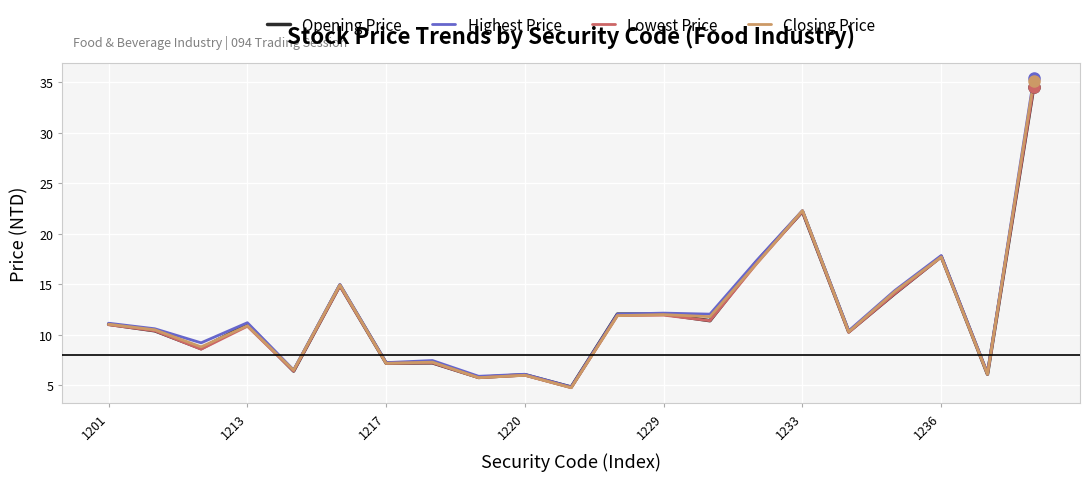

Which series has the widest spread of values?

Highest Price